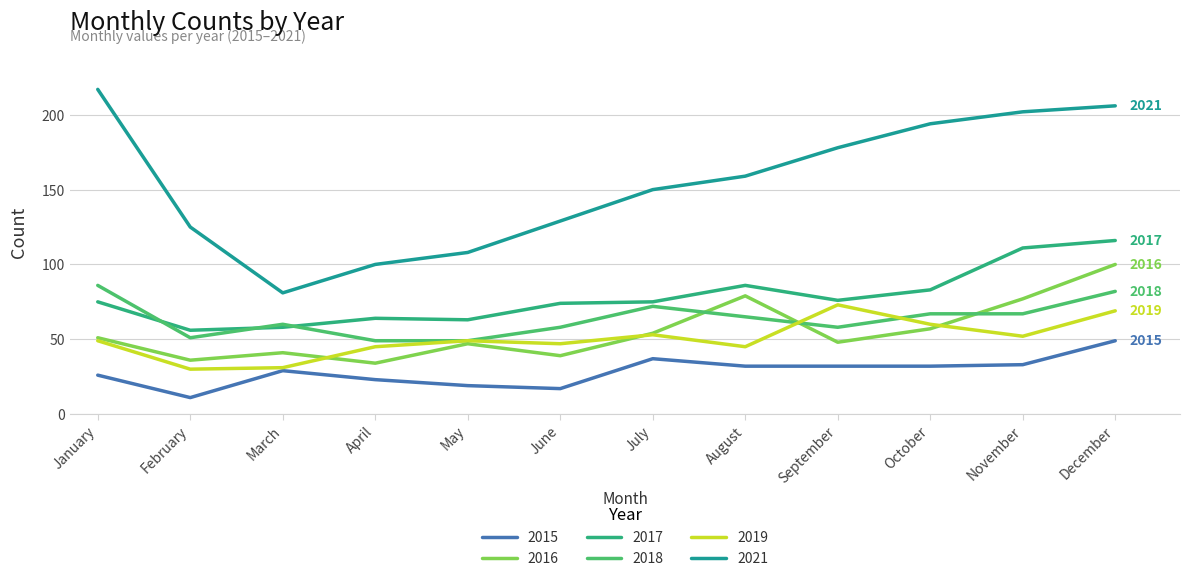

Does the chart display data point markers on the line(s)?

No